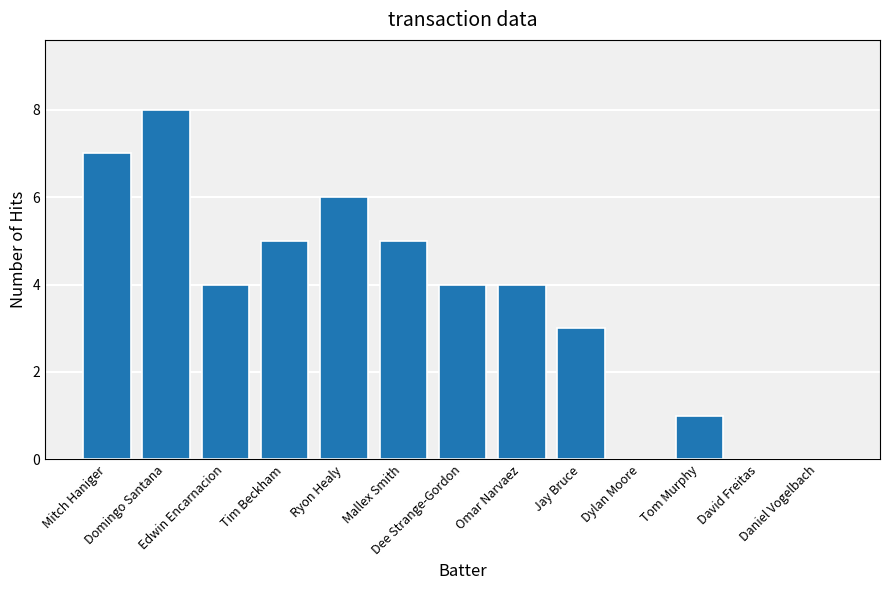

Reading left to right, what are all the values shown in this chart?

Mitch Haniger=7	Domingo Santana=8	Edwin Encarnacion=4	Tim Beckham=5	Ryon Healy=6	Mallex Smith=5	Dee Strange-Gordon=4	Omar Narvaez=4	Jay Bruce=3	Dylan Moore=0	Tom Murphy=1	David Freitas=0	Daniel Vogelbach=0